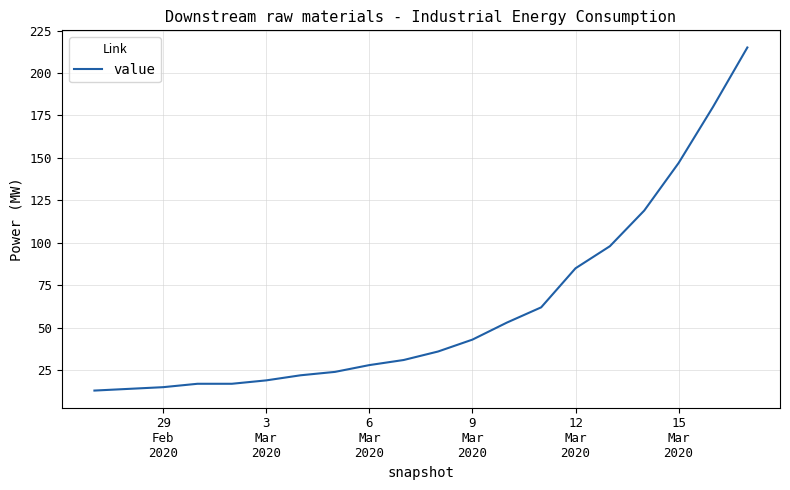

What is the maximum value shown in the chart?

215